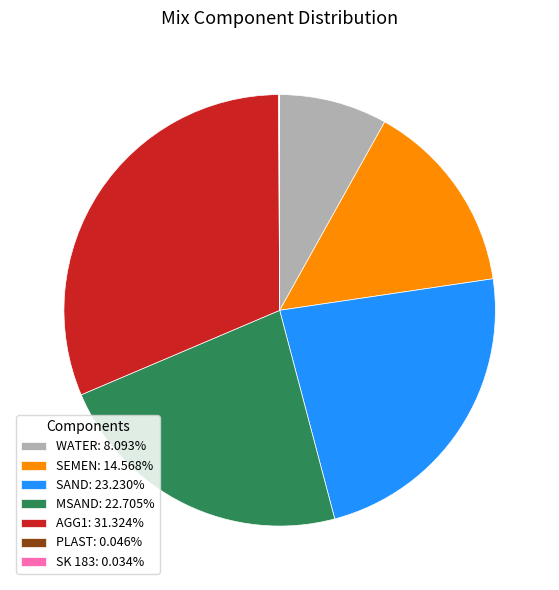

Approximately how many times larger is the value at SEMEN: 14.568% compared to MSAND: 22.705%?

0.6